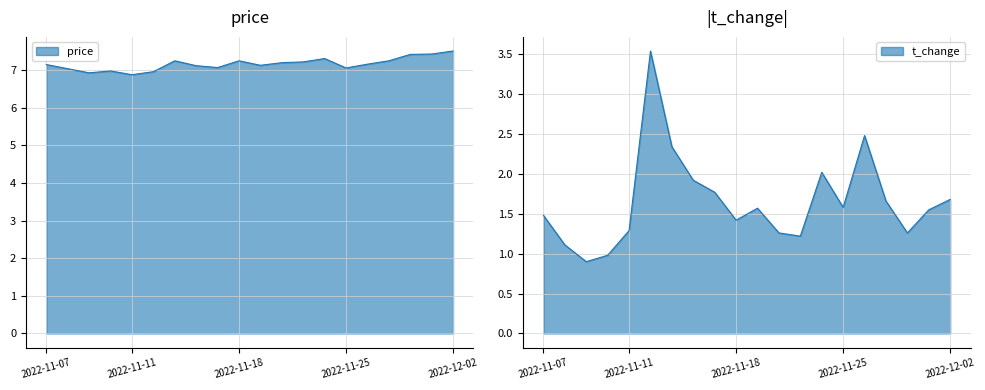

True or false: t_change has a value of 2.3 at 2022-11-15.

True